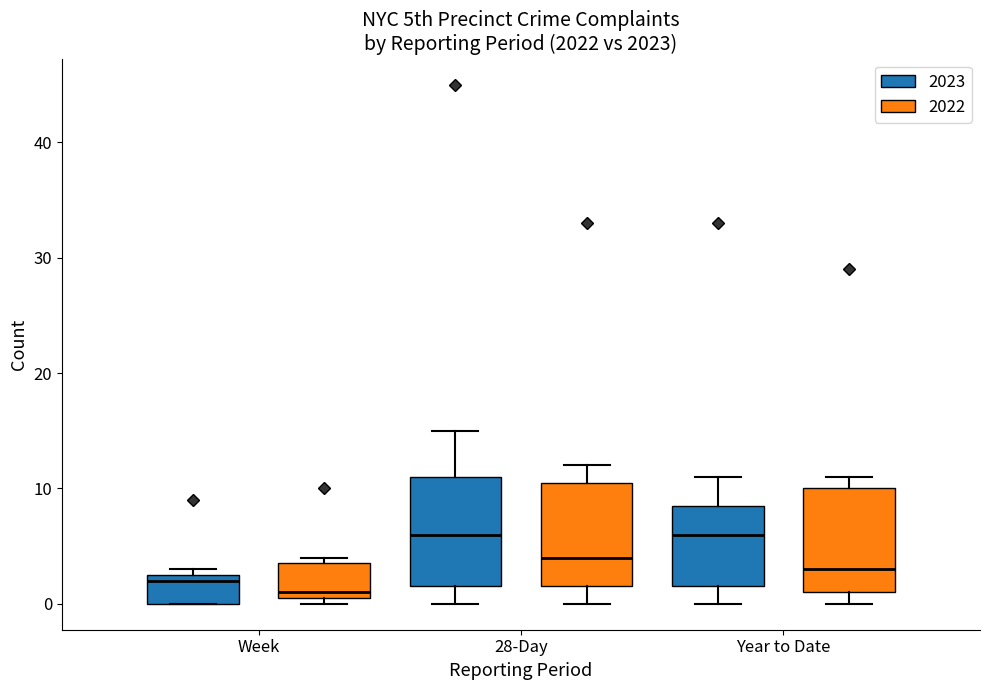

Reading left to right, transcribe this box plot: for each box, give where its median line is, the range the box spans, and where its two whiskers end, as read against the y-axis. The values are not printed on the chart, so give them approximately, as read against the axis.

Week (2023): median 2, box 0 to 3, whiskers 0 to 3 (just above the box's upper edge)
Week (2022): median 1 (just above the box's lower edge), box 1 to 4, whiskers 0 to 4 (just above the box's upper edge)
28-Day (2023): median 6, box 2 to 11, whiskers 0 to 15
28-Day (2022): median 4, box 2 to 11, whiskers 0 to 12
Year to Date (2023): median 6, box 2 to 9, whiskers 0 to 11
Year to Date (2022): median 3, box 1 to 10, whiskers 0 to 11